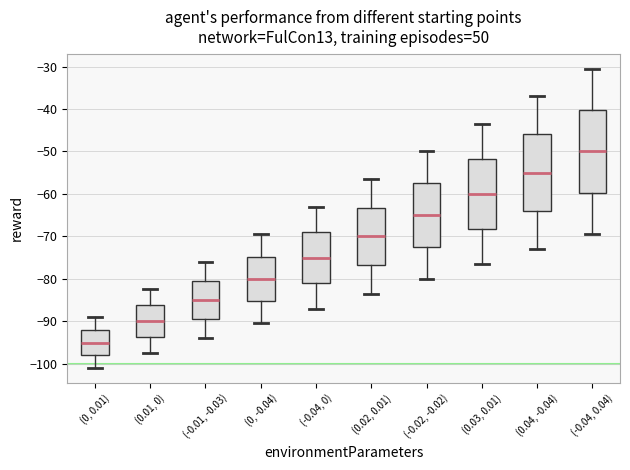

Which box has the highest median line?

(-0.04, 0.04)